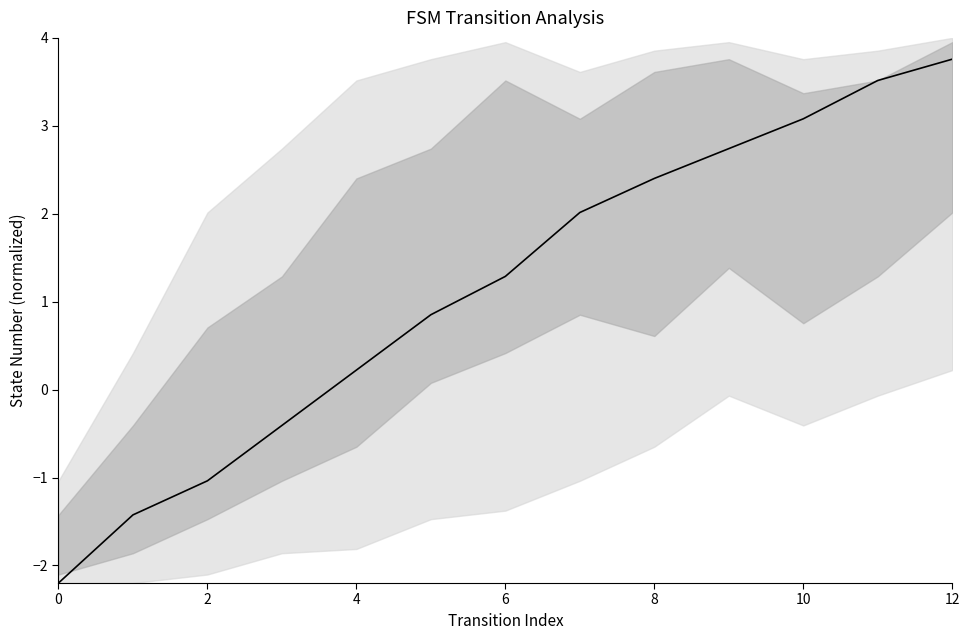

Read the value at 0.

-2.2